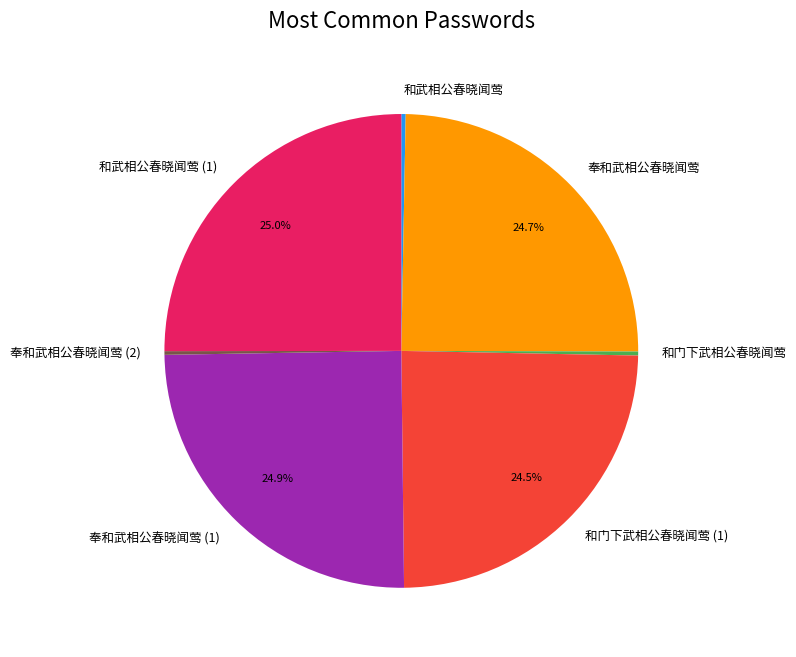

Combined, do 奉和武相公春晓闻莺 and 和武相公春晓闻莺 account for over 50%?

No